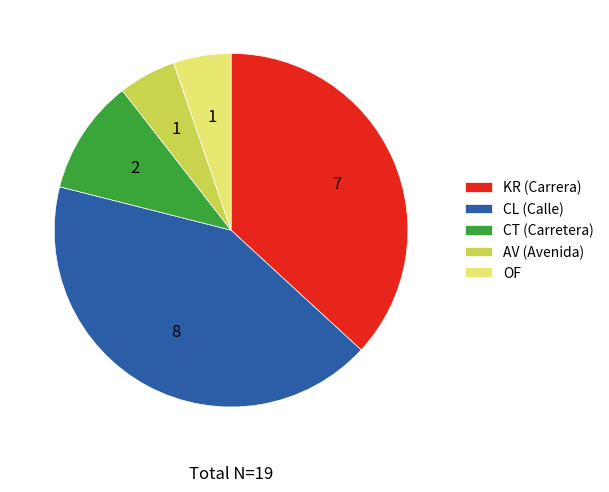

Is there any slice that represents more than half of the pie?

No